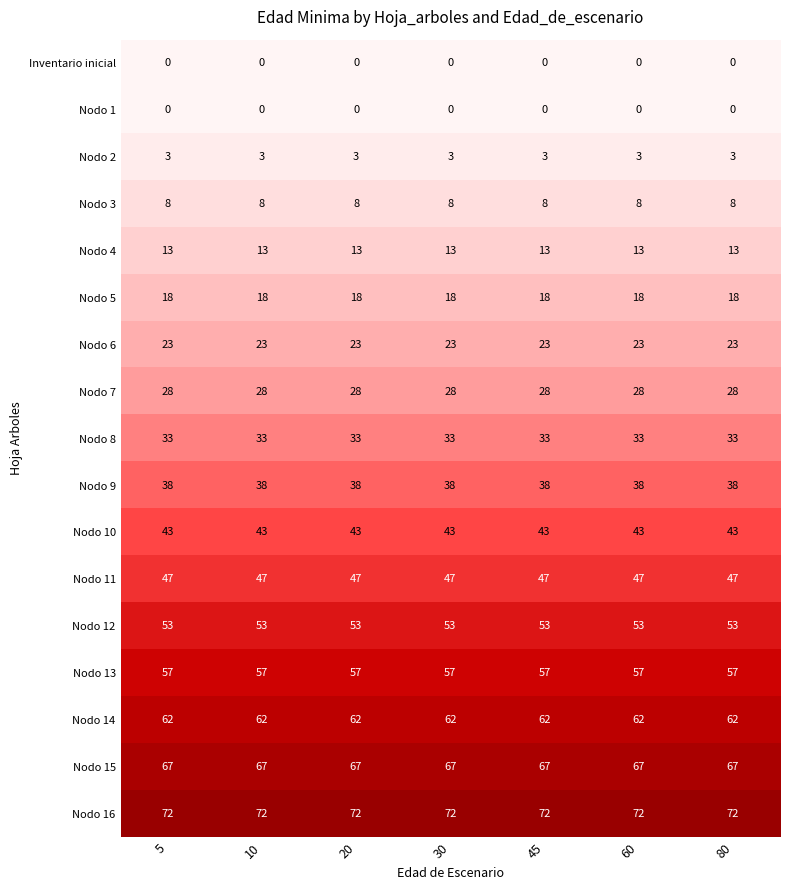

What is the greatest value displayed?

72